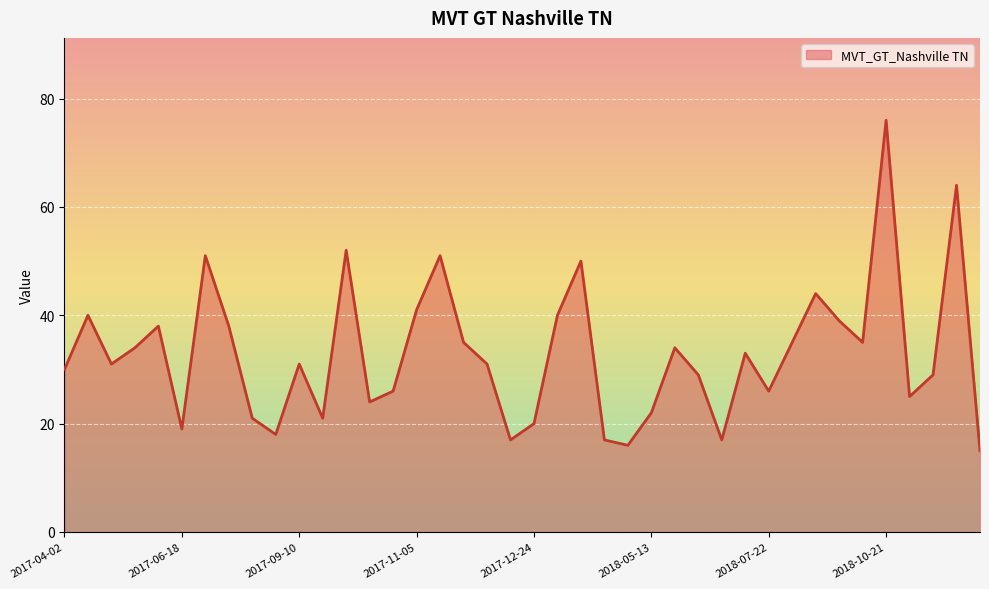

What is the average value?

33